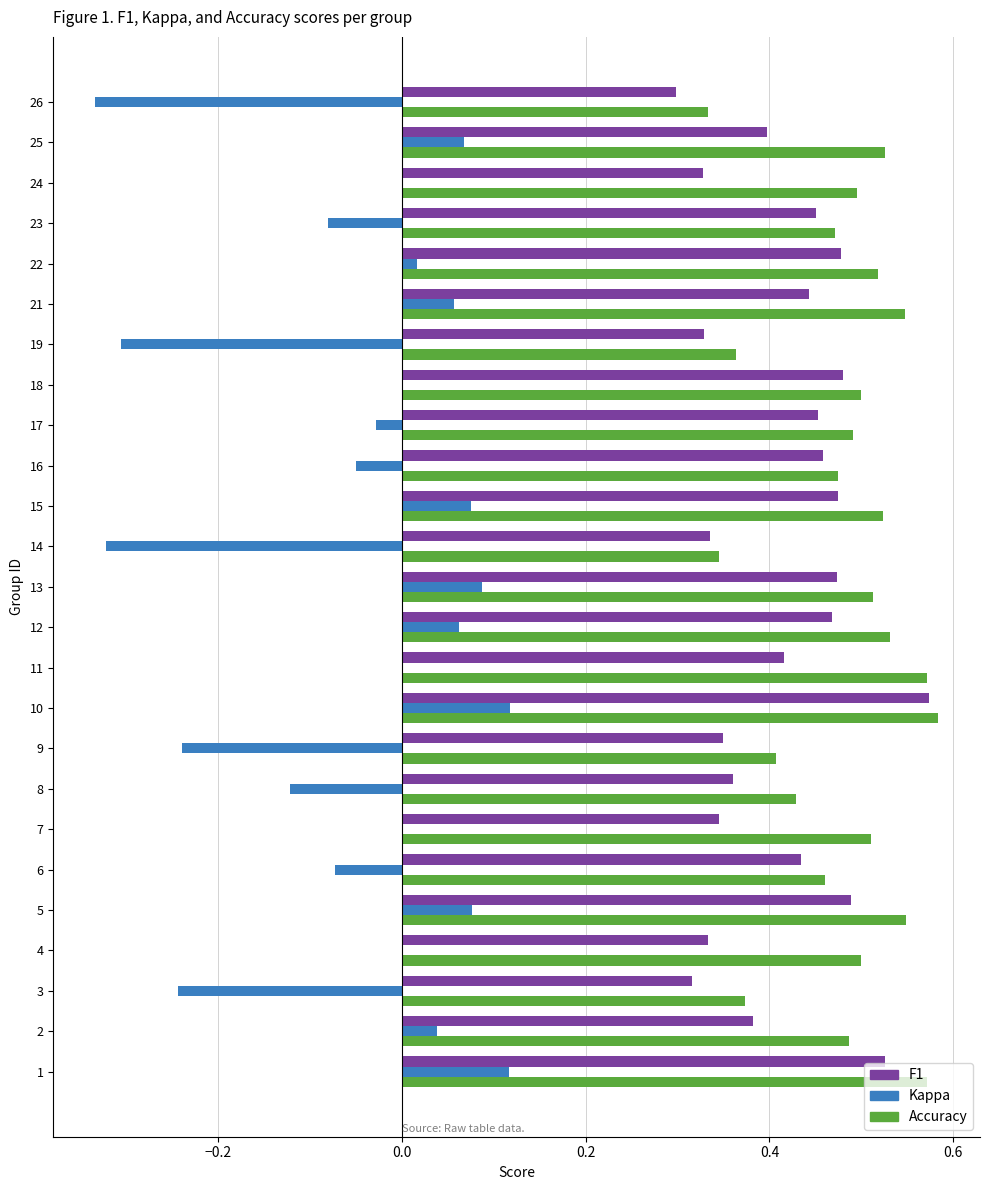

What is the total value across all series at 6?

0.8